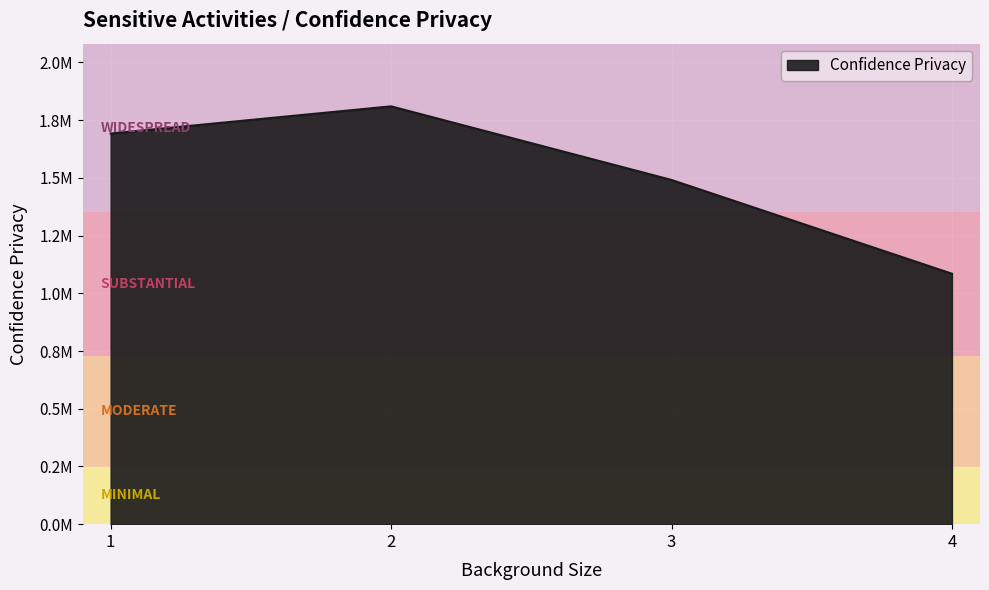

List the labels in order of value, largest first.

2, 1, 3, 4